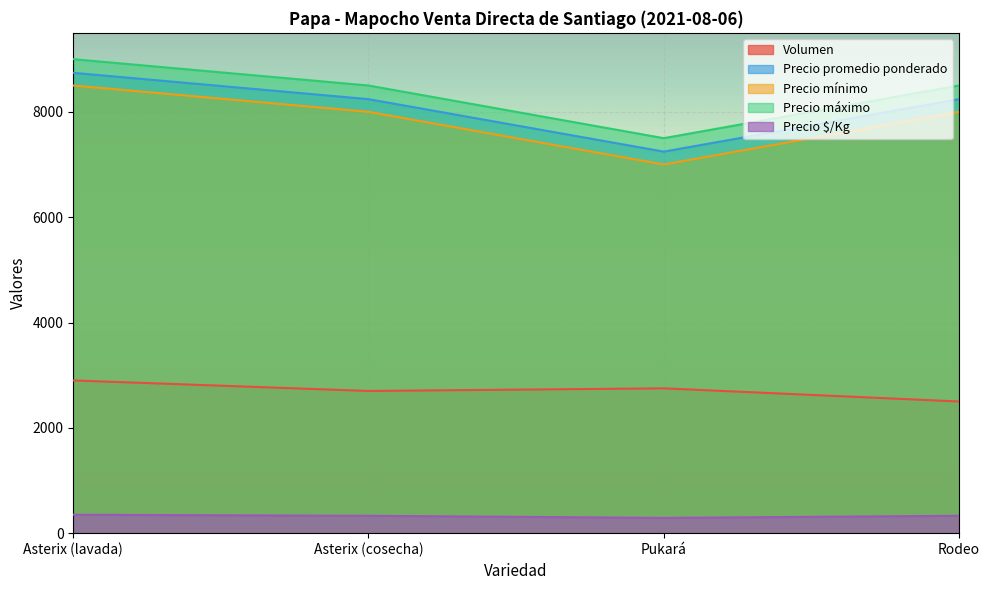

How many interior local valleys does the Precio promedio ponderado series have?

1